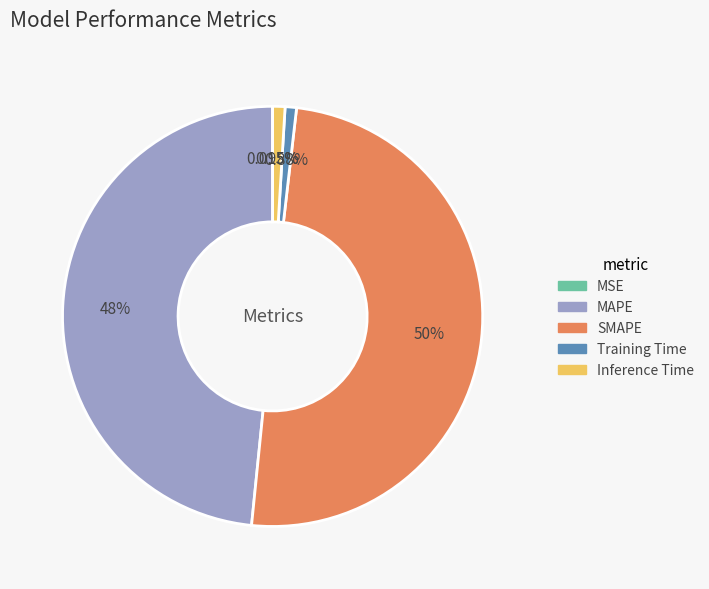

Approximately how many times larger is the value at SMAPE compared to MAPE?

1.0